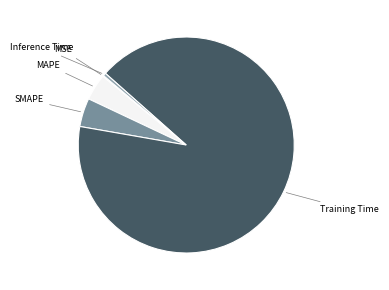

Which category has the biggest portion of the pie?

Training Time